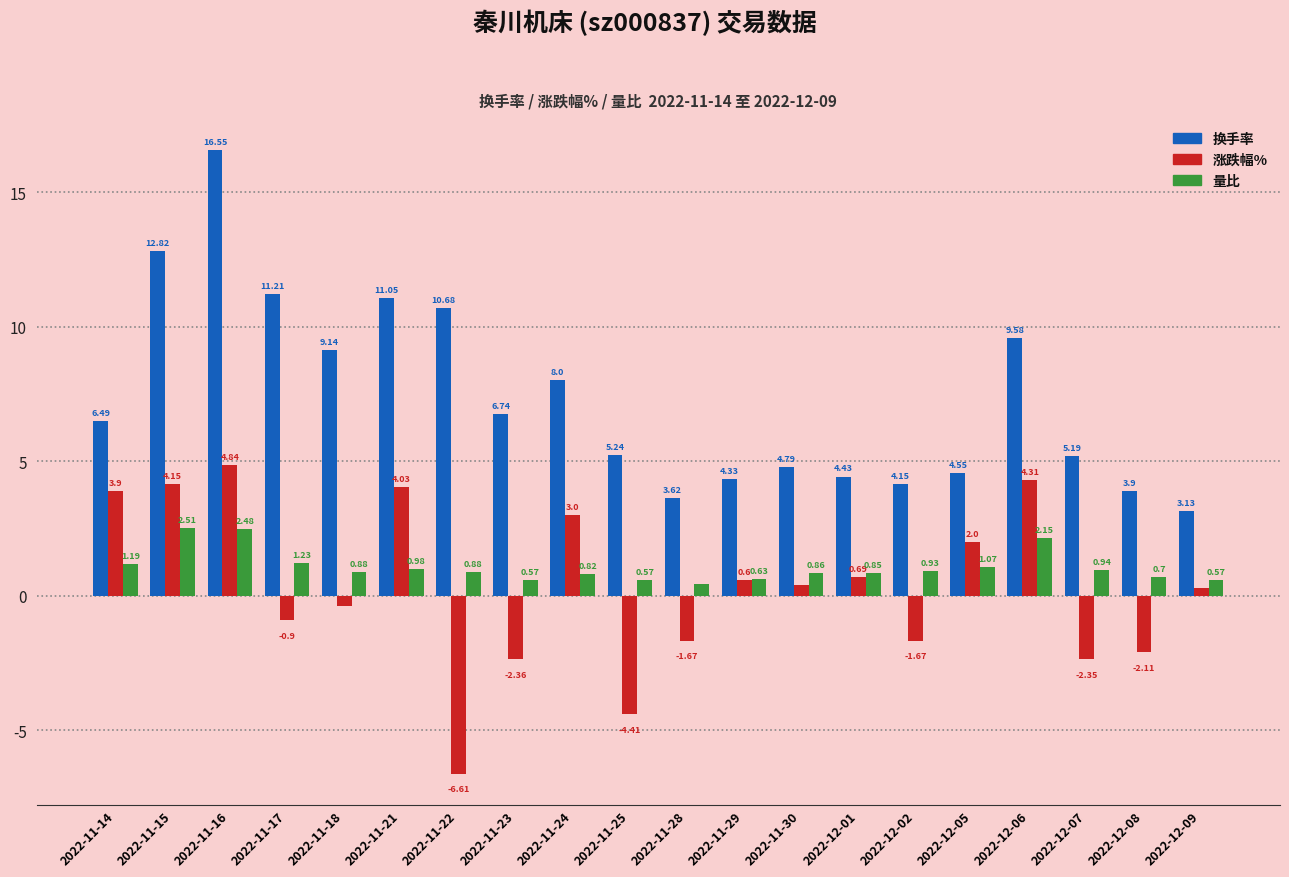

Which series has the widest spread of values?

换手率